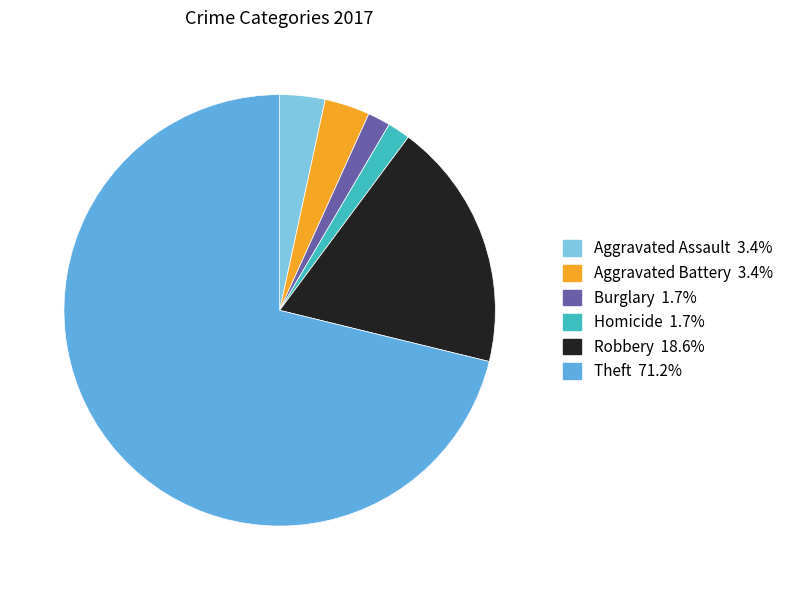

Is there any slice that represents more than half of the pie?

Yes